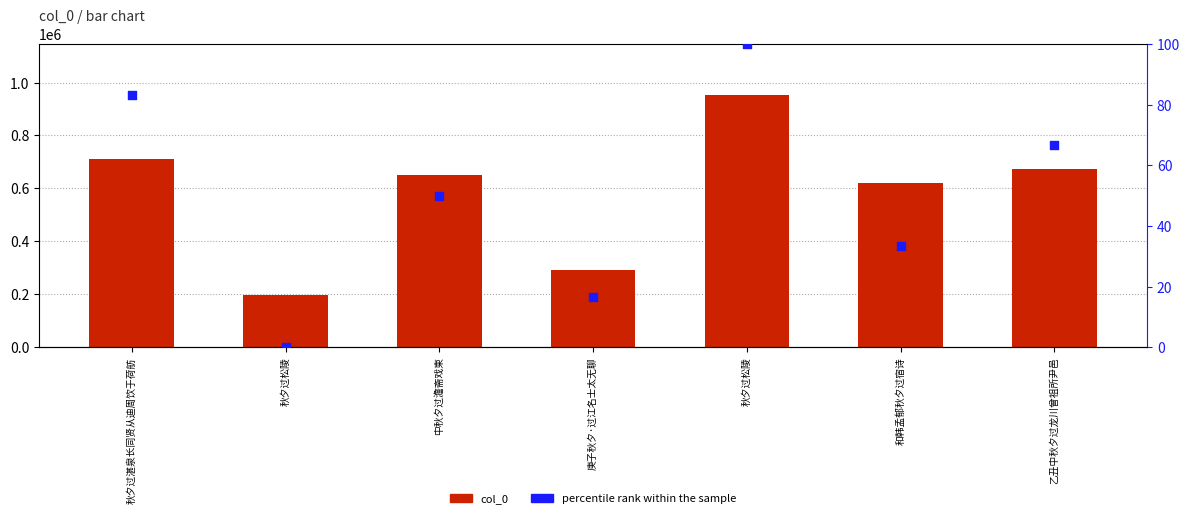

Which series contains the lowest Y value?

percentile rank within the sample